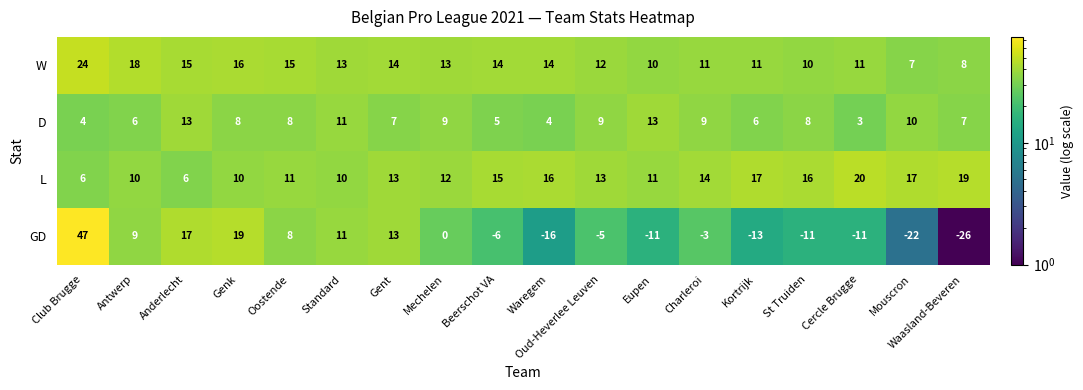

Which category has the lowest value in the W series?

Mouscron